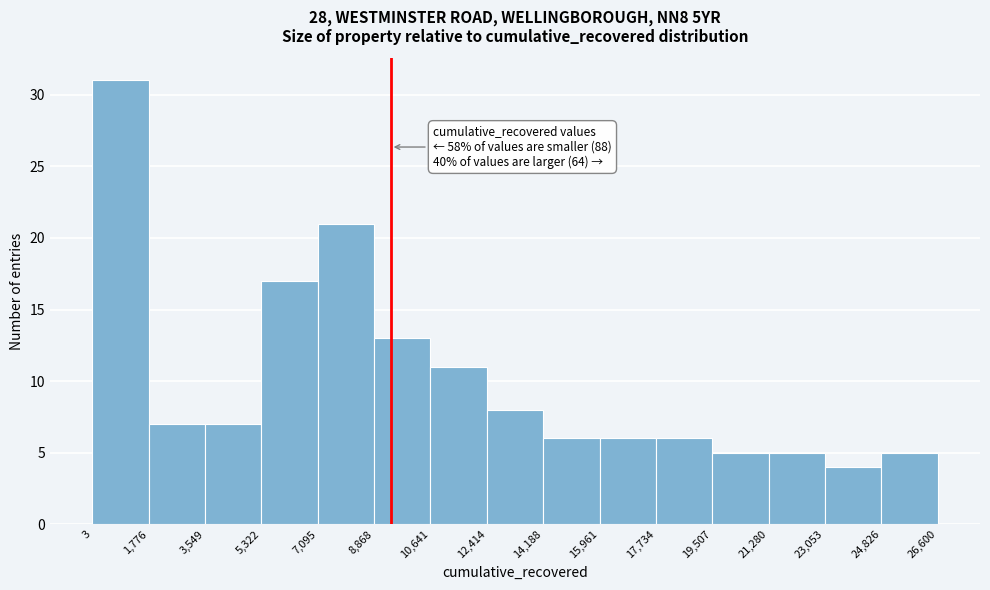

Over which range of the x-axis is the bar tallest?

3 to 1,776